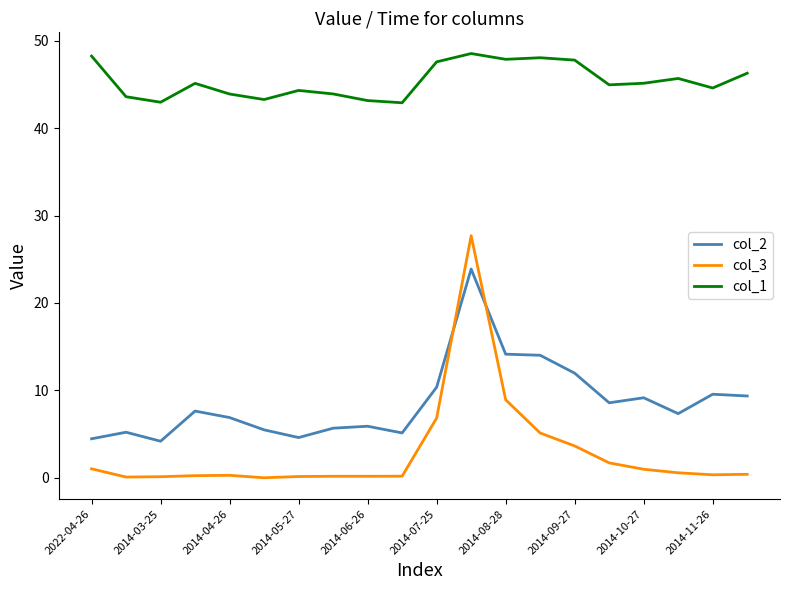

True or false: col_1 and col_2 cross at least once.

False